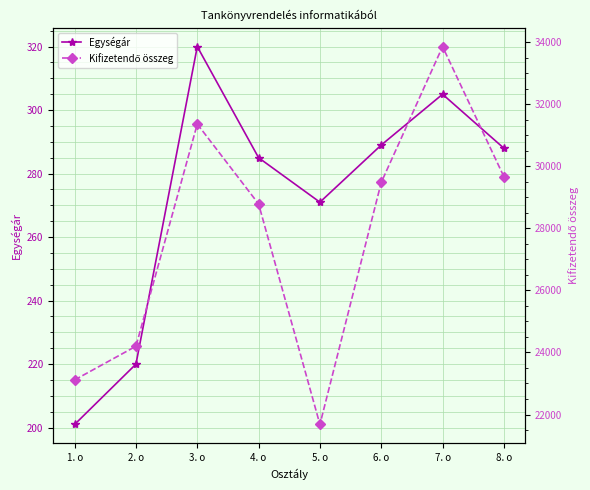

What is the label of the 6th point from the left?

6. o